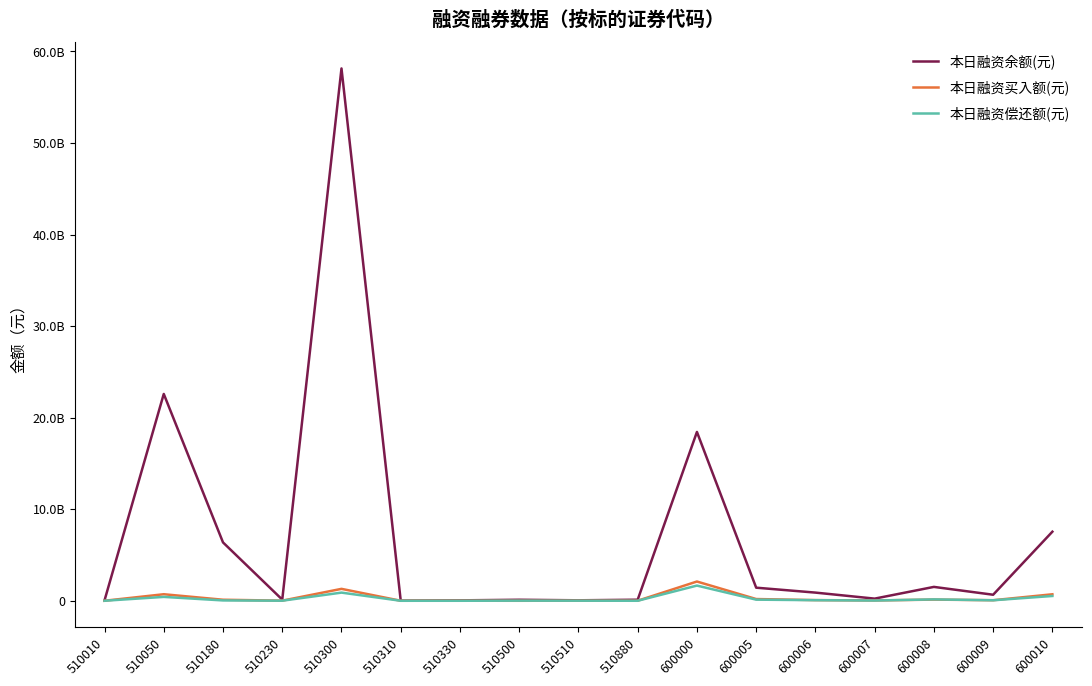

What are all the series names shown in the legend?

本日融资余额(元), 本日融资买入额(元), 本日融资偿还额(元)